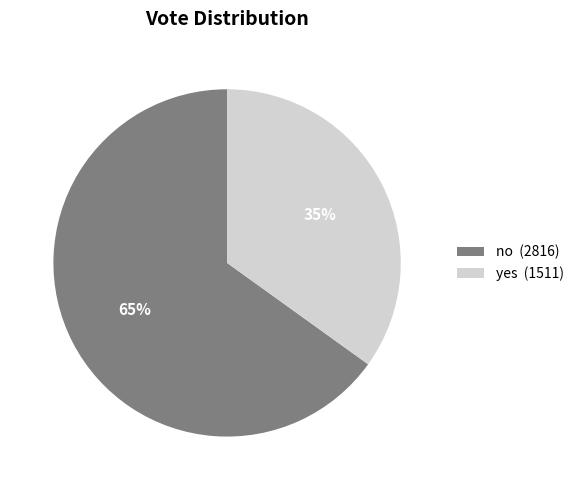

Is it true that no is 71% of the pie?

False